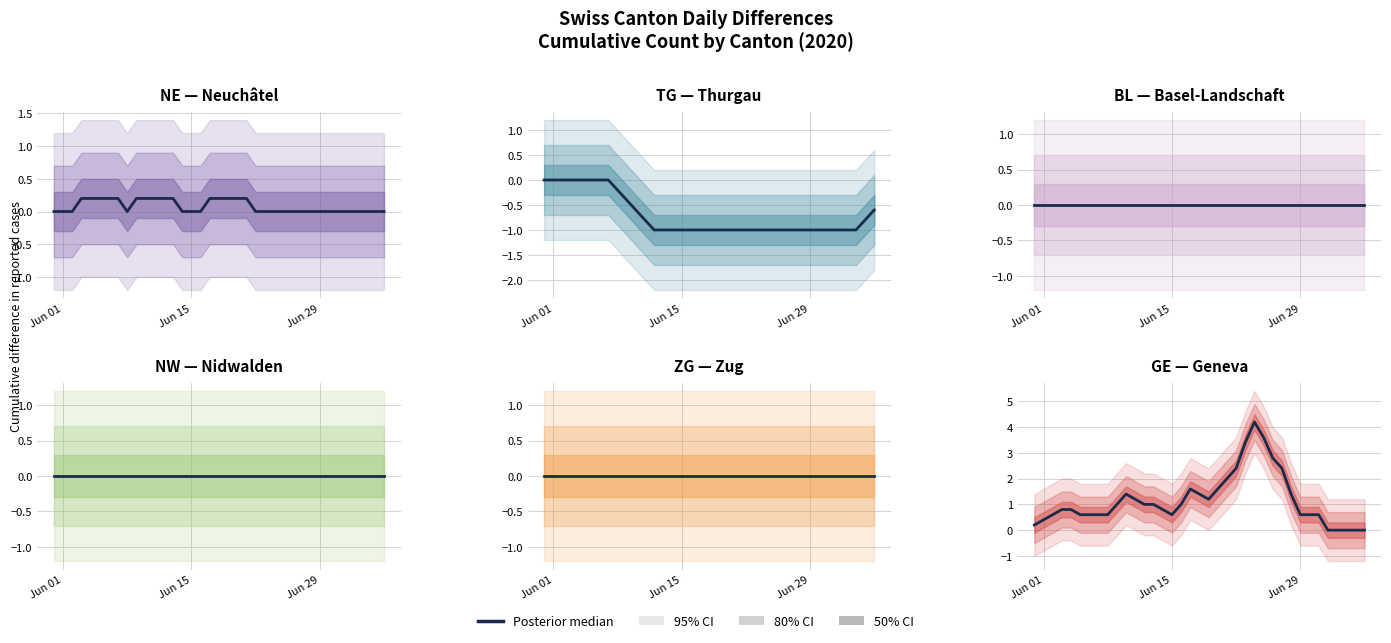

True or false: NE and BL intersect in this chart.

False